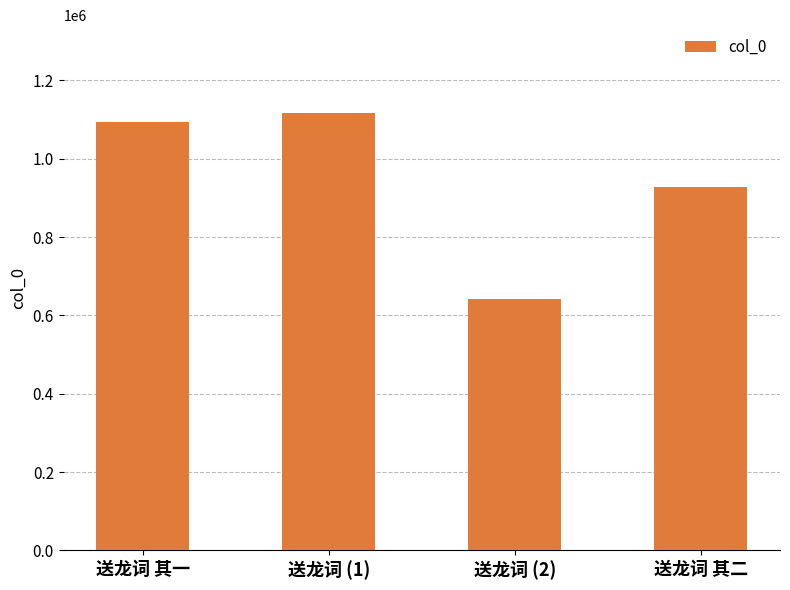

Reading left to right, transcribe all the data shown in this chart.

送龙词 其一=1092599	送龙词 (1)=1117362	送龙词 (2)=642468	送龙词 其二=926506